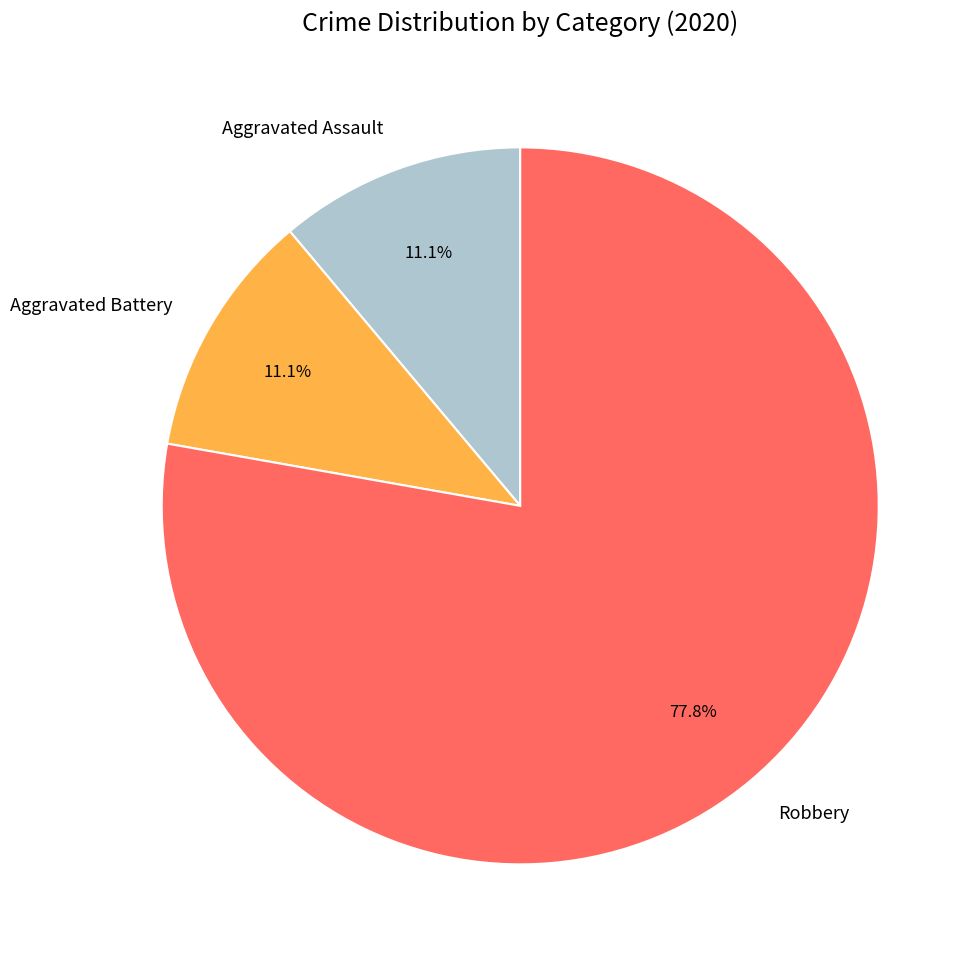

How many segments does this pie chart have?

3